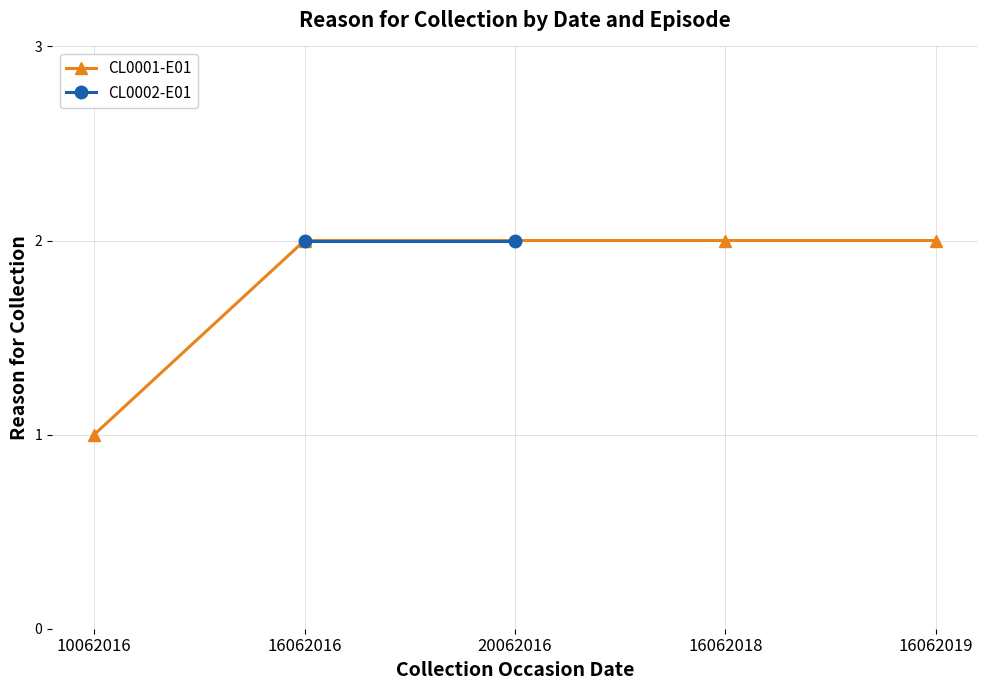

True or false: CL0002-E01 reason_for_collection and CL0001-E01 reason_for_collection intersect in this chart.

False